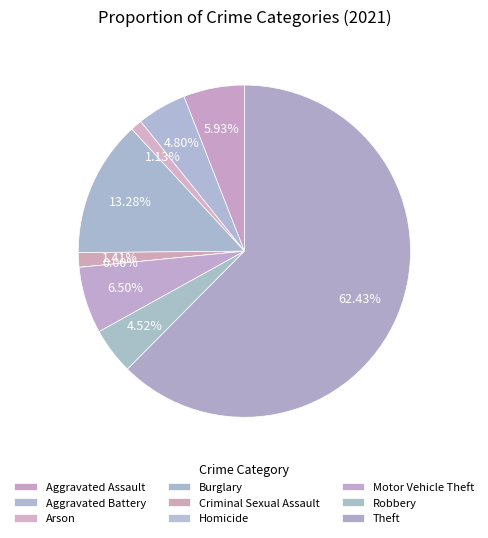

Which slice represents more than half of the pie?

Theft